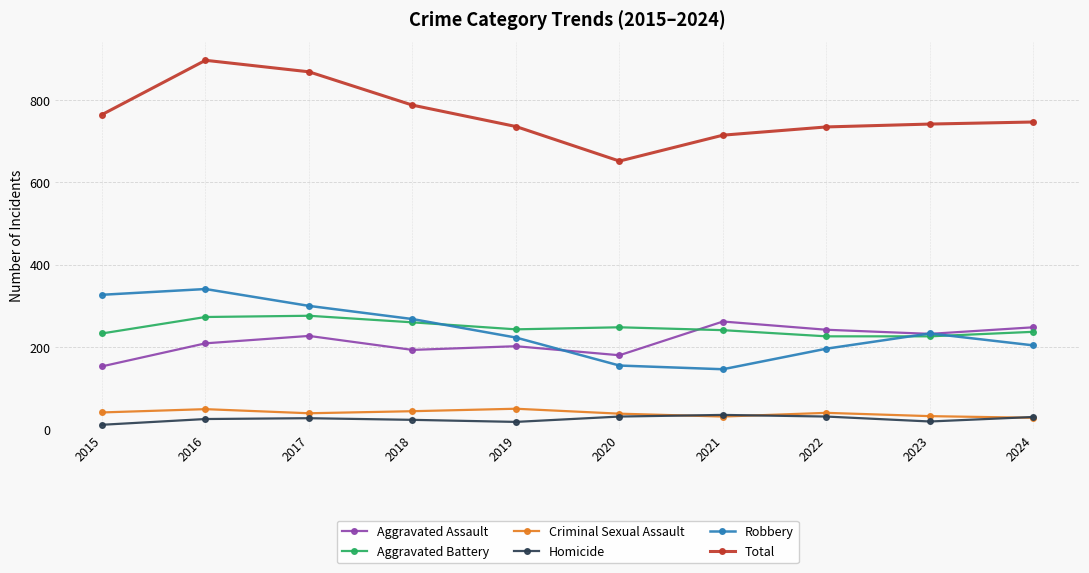

True or false: Aggravated Assault and Total intersect in this chart.

False